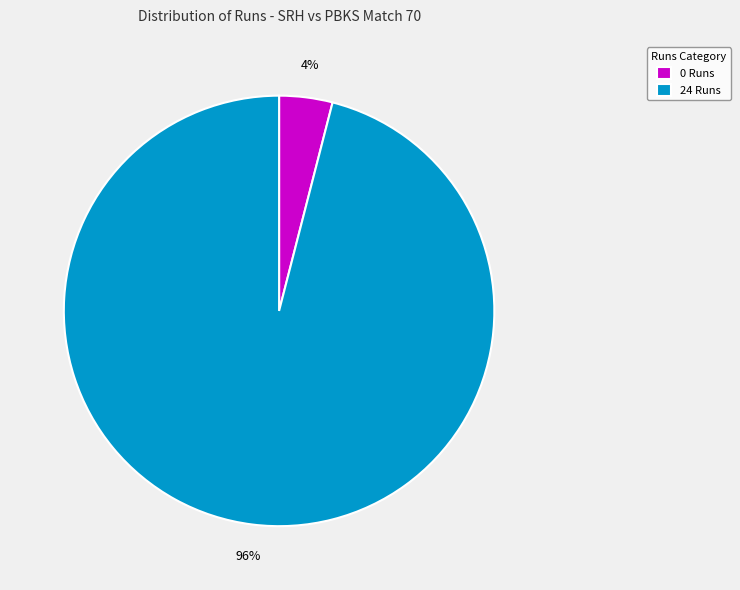

To the nearest percent, what portion does 0 Runs represent?

4%